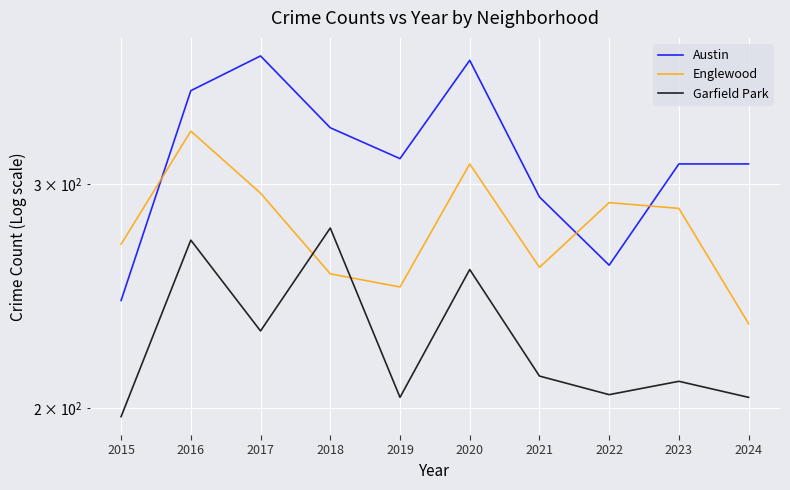

True or false: Englewood and Austin intersect in this chart.

True